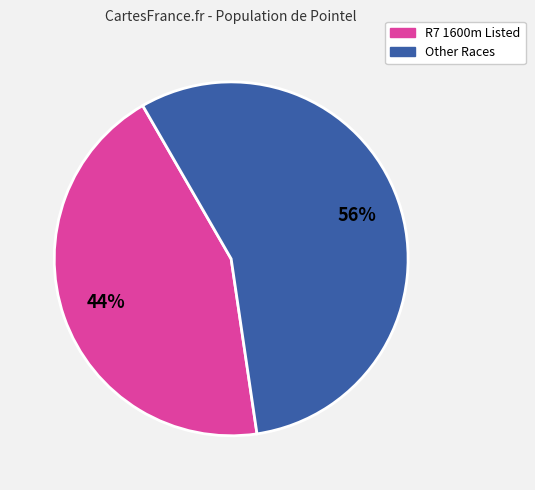

To the nearest percent, what is the average slice percentage?

50%